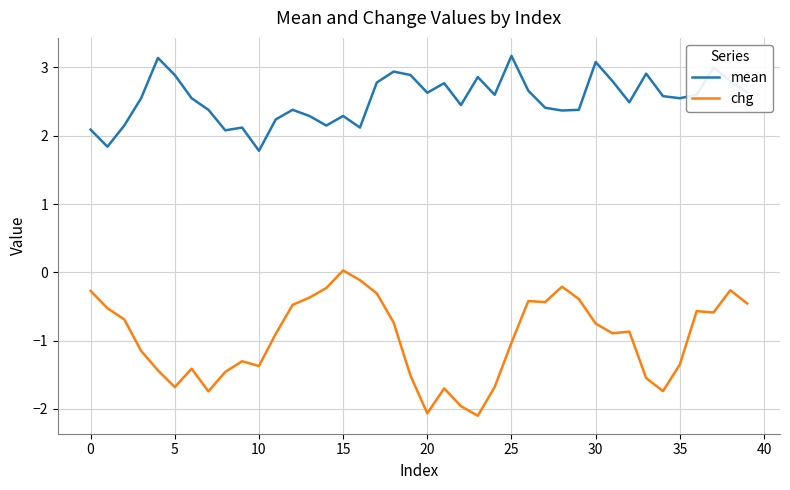

Which series has the largest total across all categories?

mean